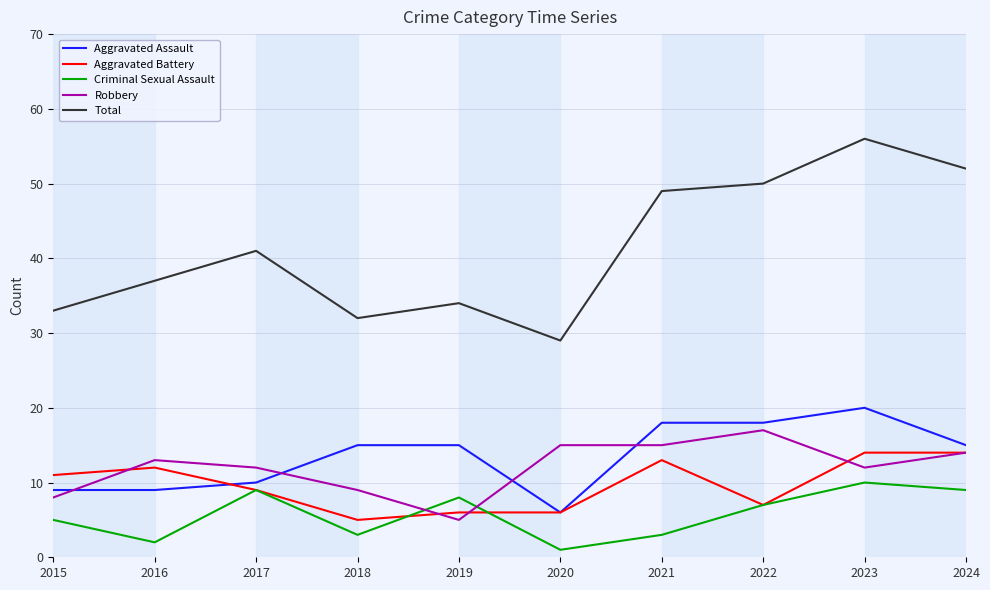

True or false: Aggravated Battery and Total intersect in this chart.

False